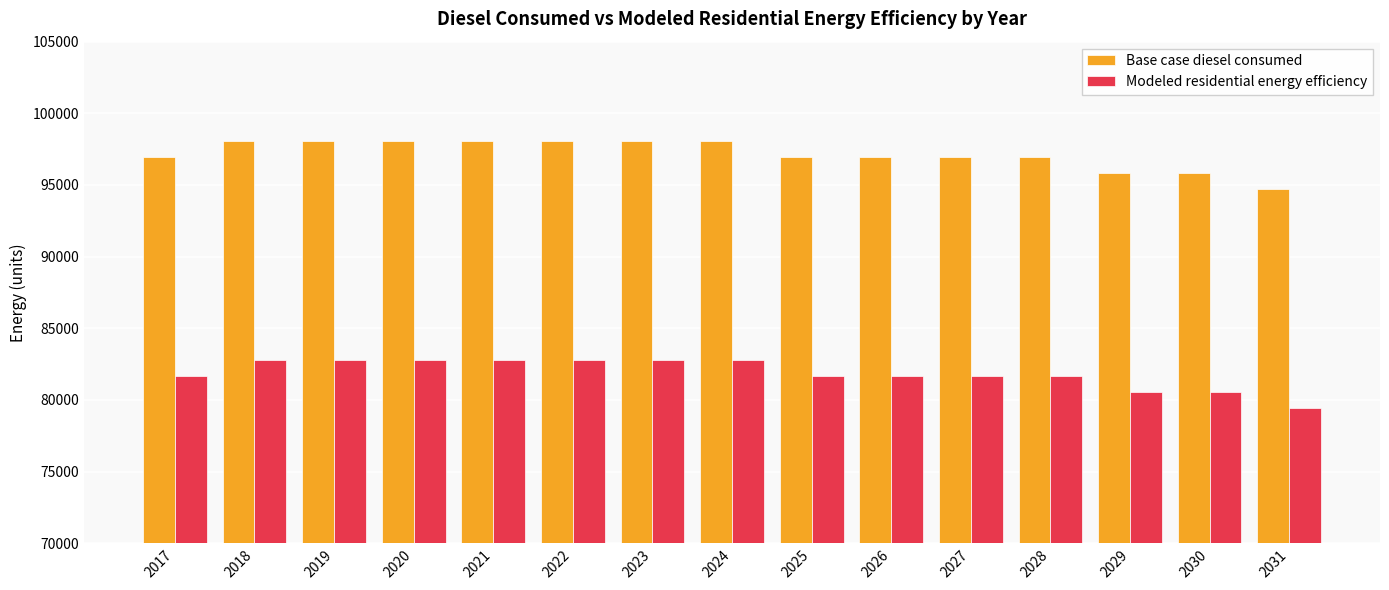

Reading left to right, list all the values displayed in this chart.

Base case diesel consumed: 96949.2	98056.2	98056.2	98056.2	98056.2	98056.2	98056.2	98056.2	96949.2	96949.2	96949.2	96949.2	95842.2	95842.2	94735.2
Modeled residential energy efficiency: 81673.2	82780.2	82780.2	82780.2	82780.2	82780.2	82780.2	82780.2	81673.2	81673.2	81673.2	81673.2	80566.2	80566.2	79459.2